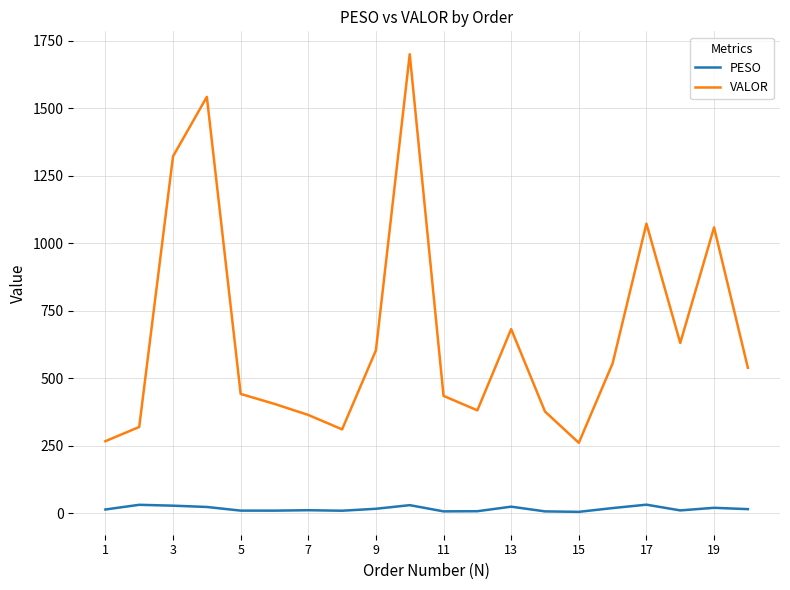

Which series has the largest total across all categories?

VALOR